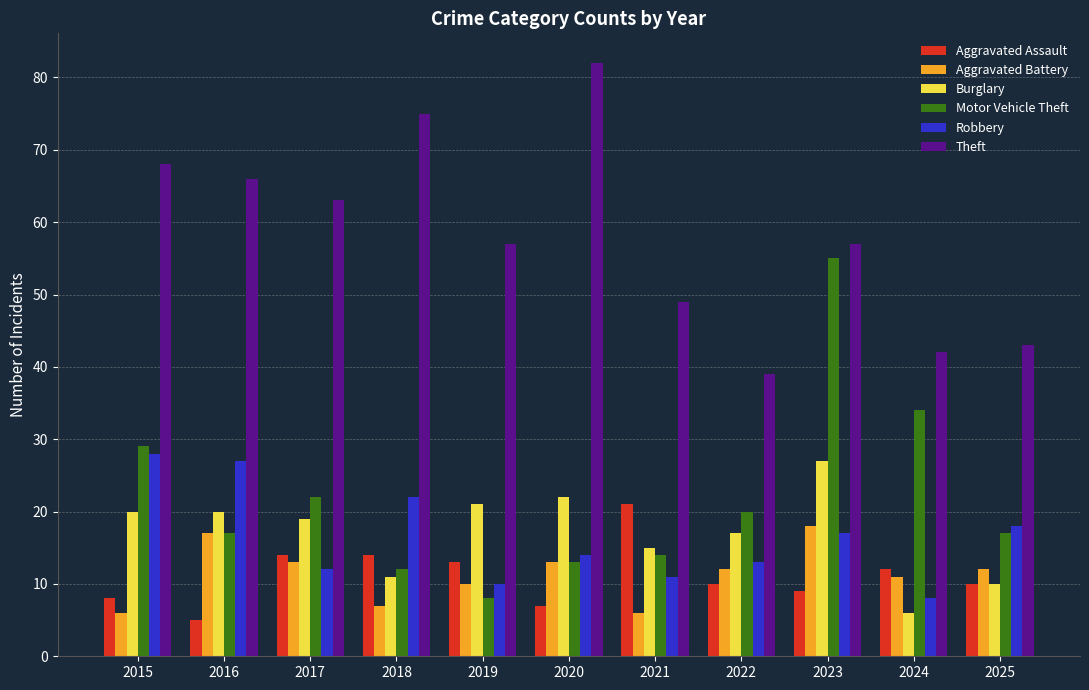

What is the value of the Robbery bar at the 6th from the left?

14